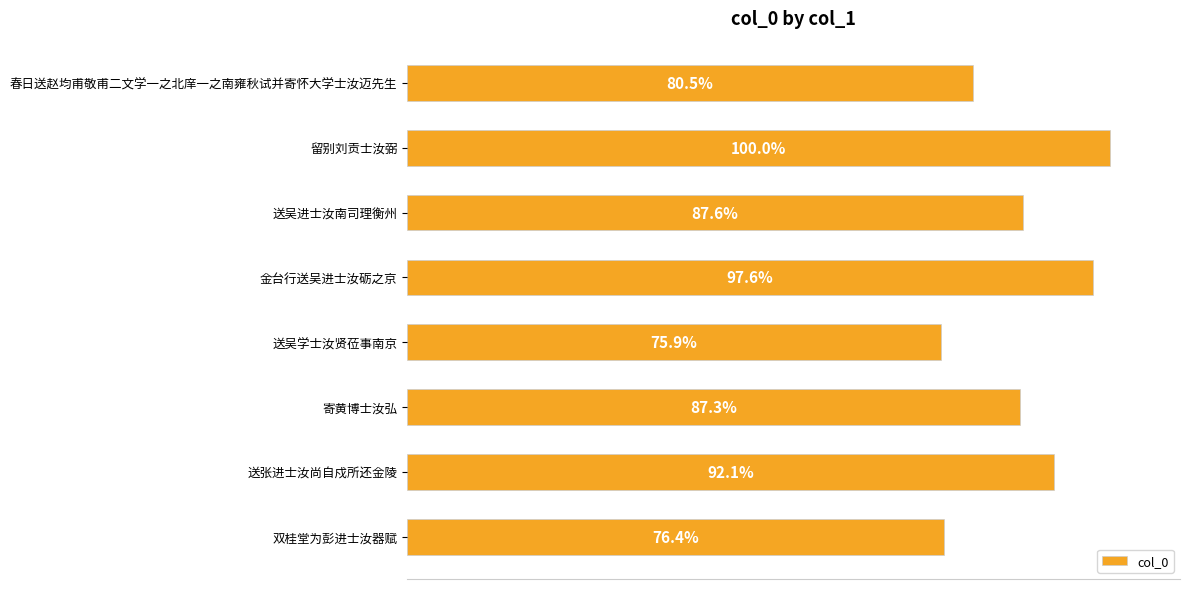

Does the chart contain any negative values?

No